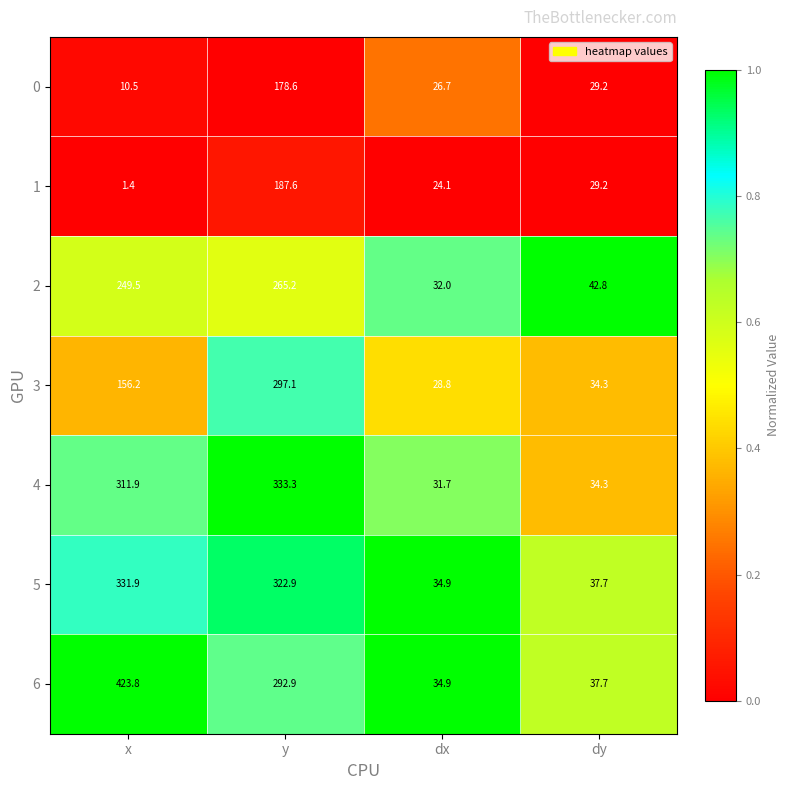

How many series are shown in this chart?

7